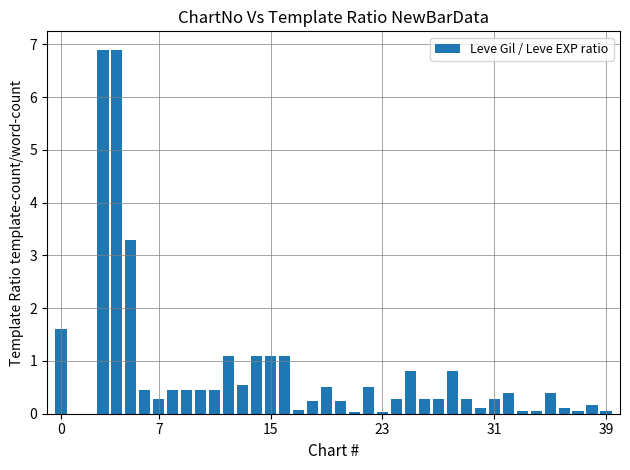

What is the greatest value displayed?

6.9